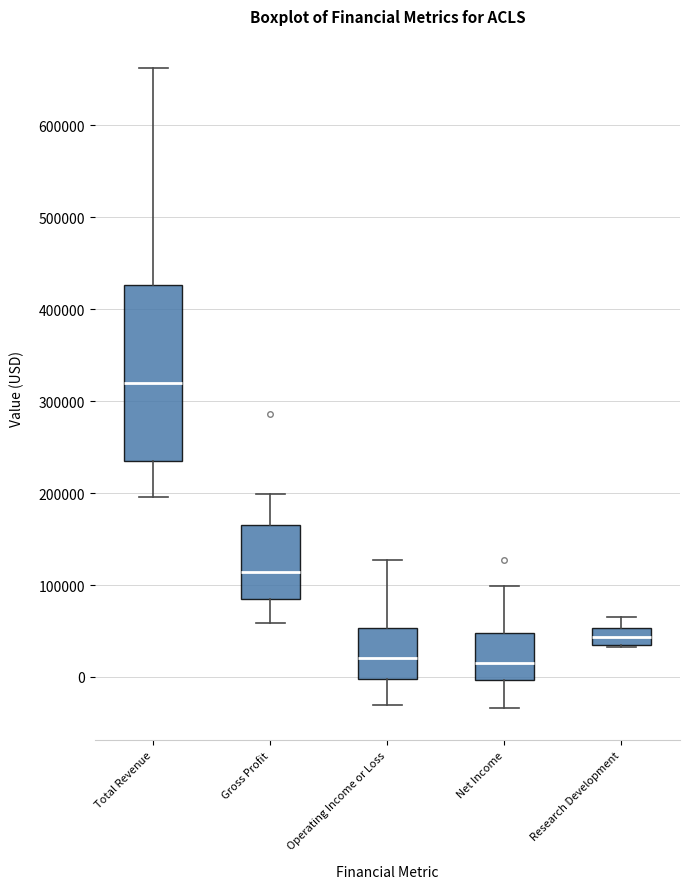

Where does the median line of the box for Net Income sit on the y-axis? The values are not printed on the chart, so give them approximately, as read against the axis.

10000